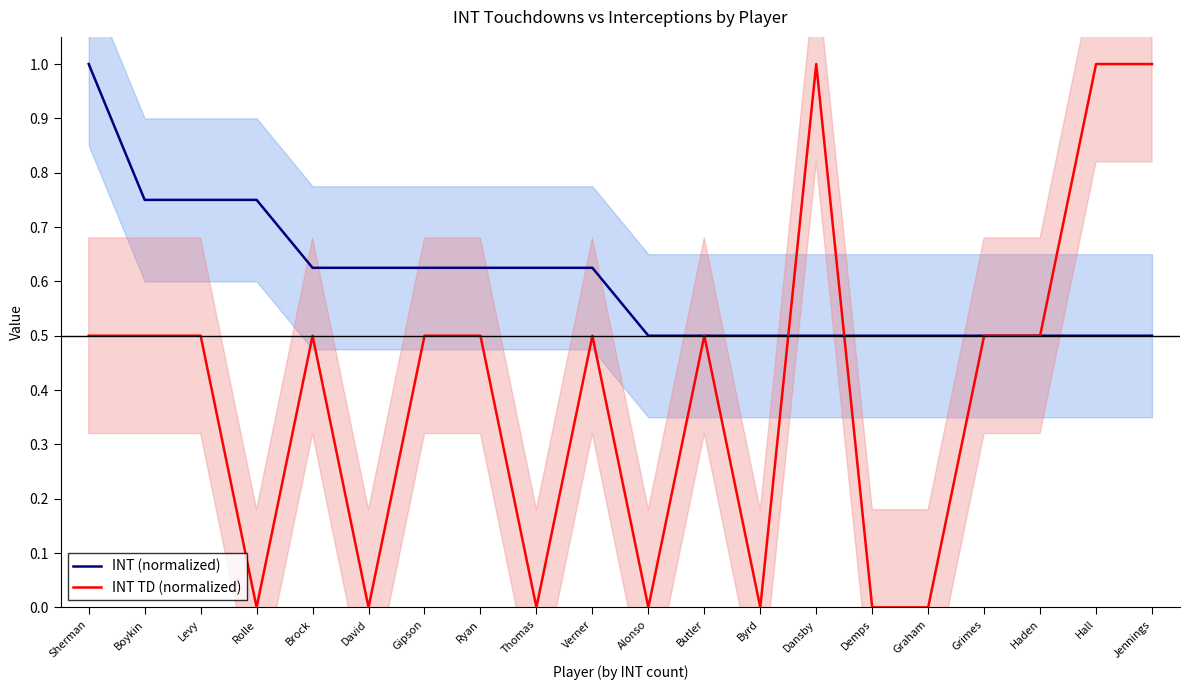

True or false: INT (normalized) has more than 2 interior local peaks.

False